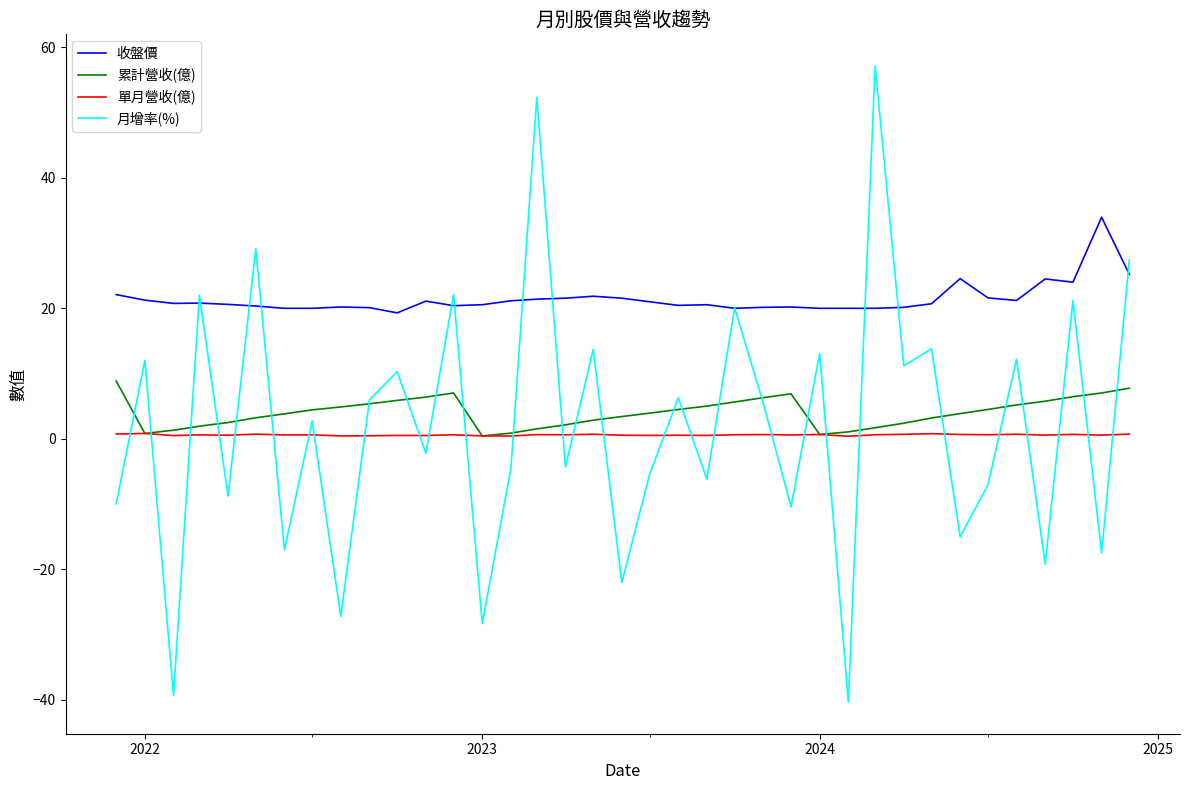

What is the smallest value displayed?

-40.3